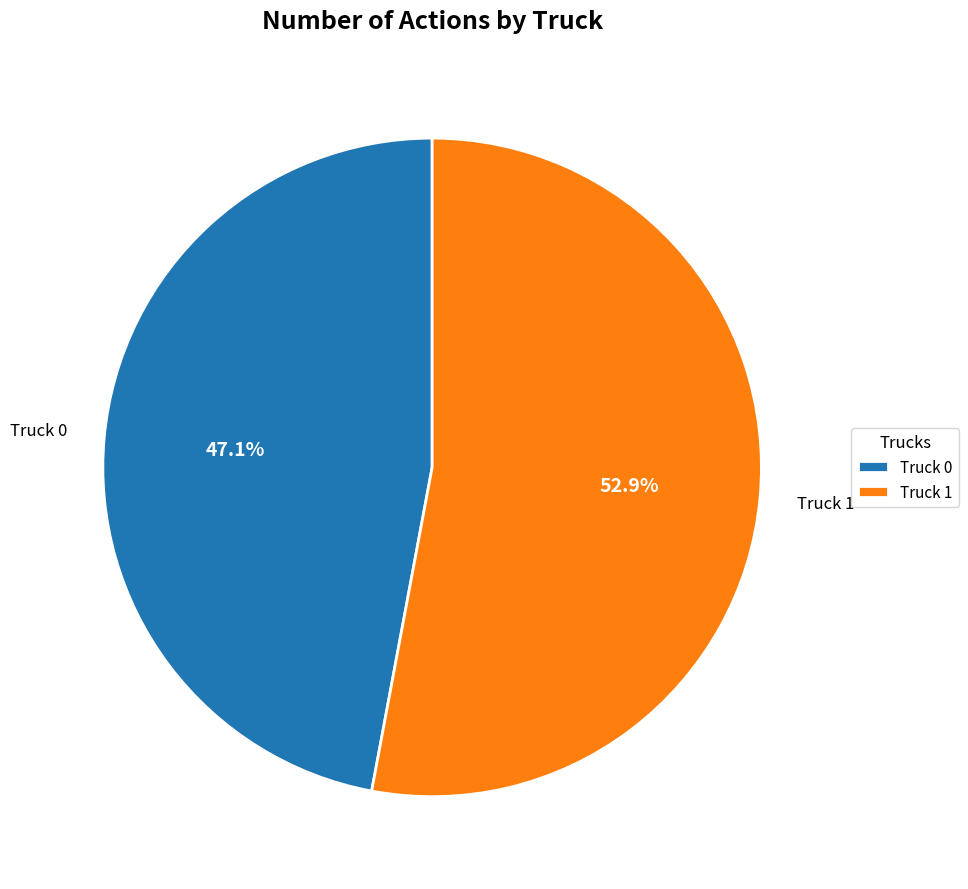

How many slices are in this pie chart?

2